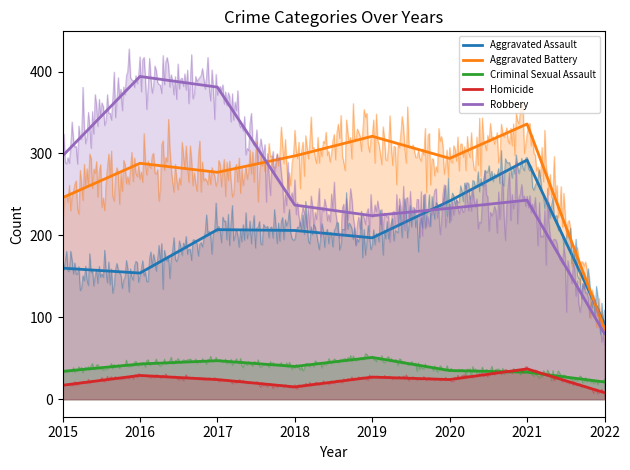

Which series has the largest total across all categories?

Aggravated Battery